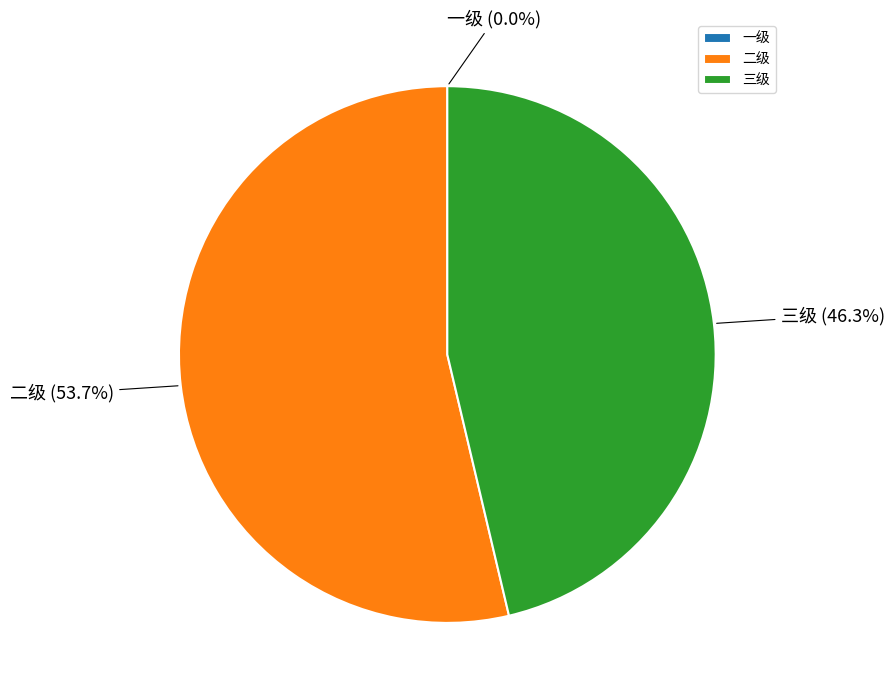

Is there any slice that represents more than half of the pie?

Yes